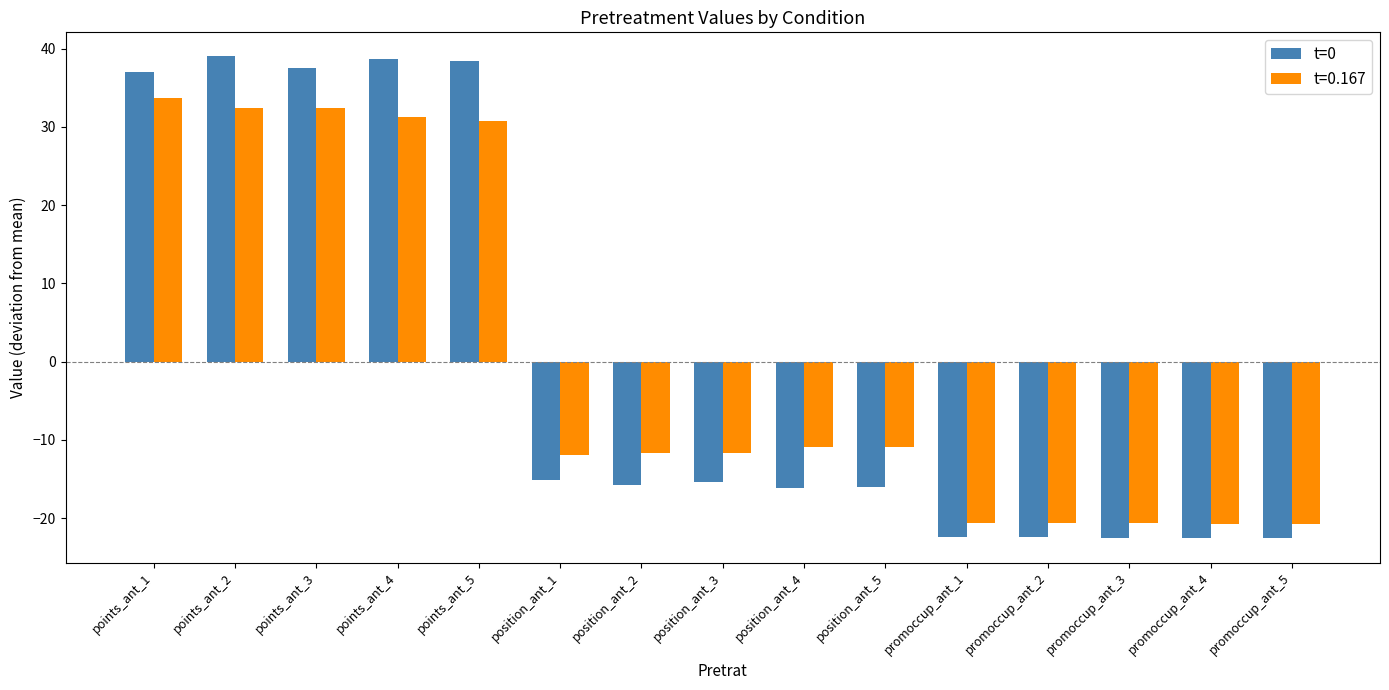

Count the number of categories in the chart.

15